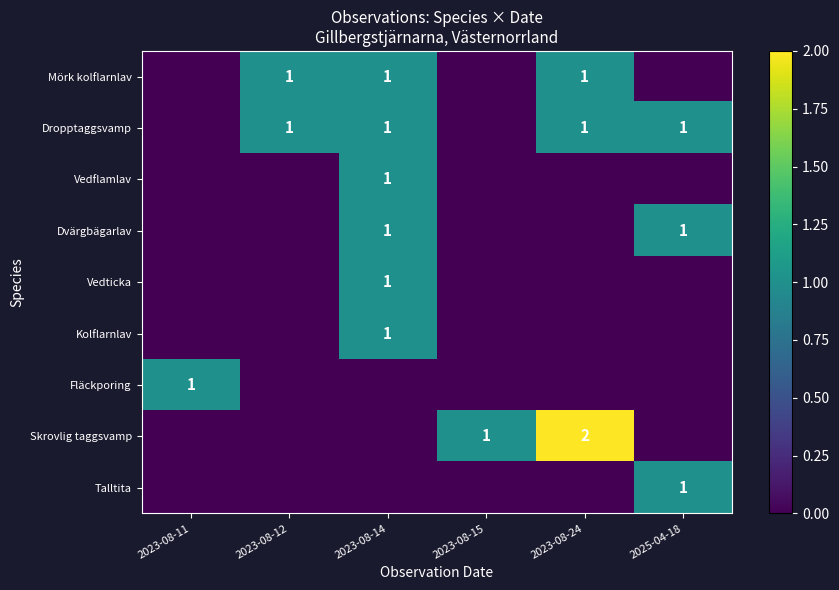

True or false: Dropptaggsvamp has a value of 1 at 2023-08-12.

True